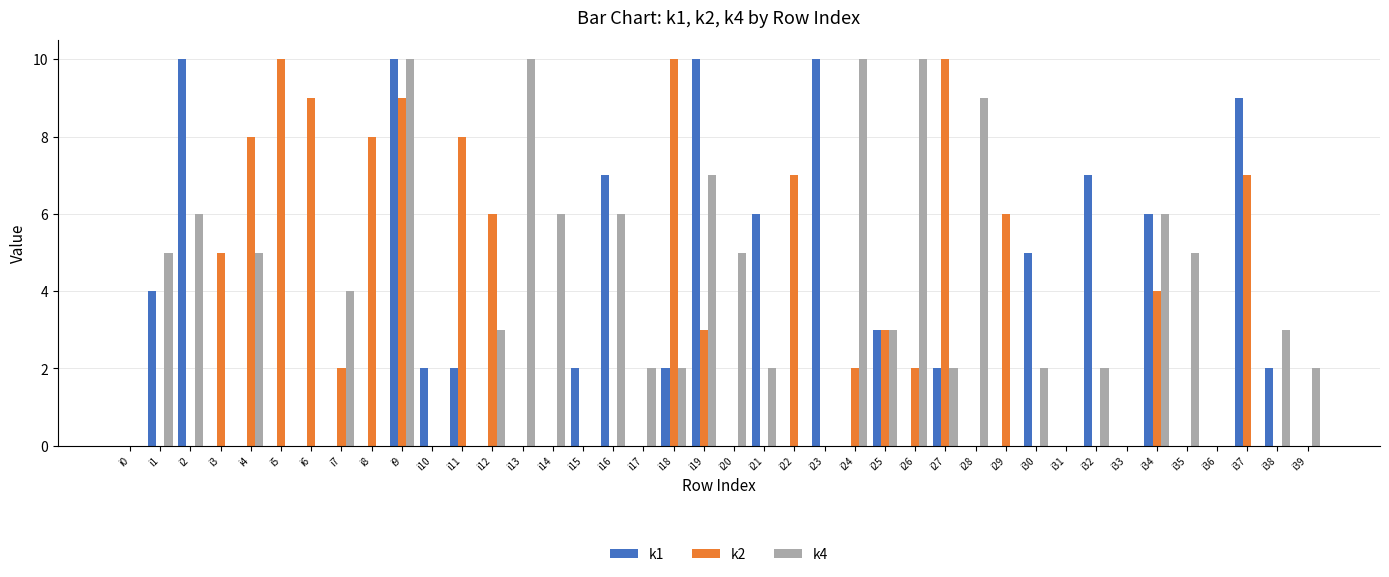

At which label is k2 closest to 5?

i3